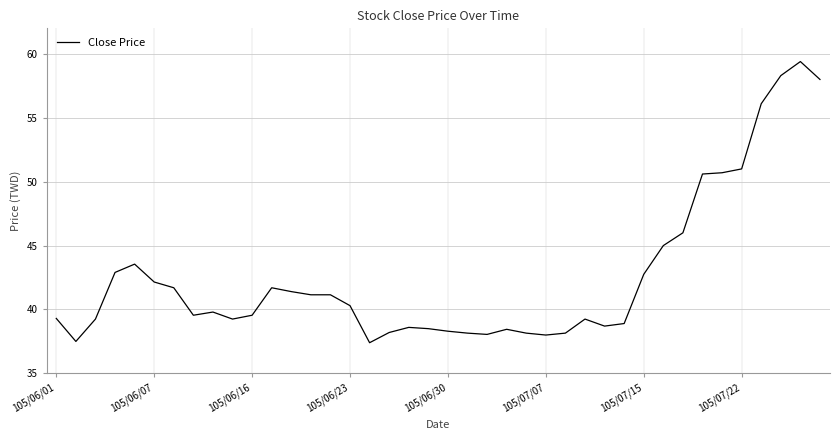

What is the greatest value displayed?

59.4